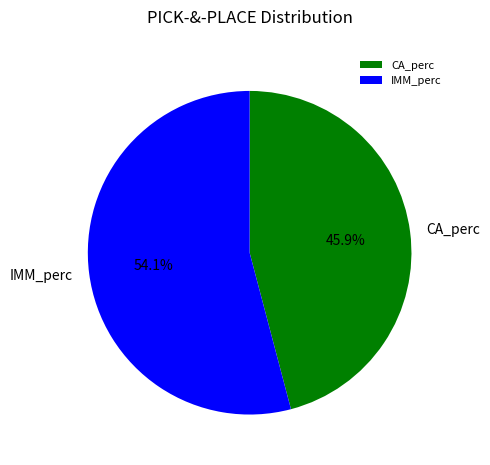

To the nearest percent, what is the difference between the IMM_perc and CA_perc slice percentages?

8%